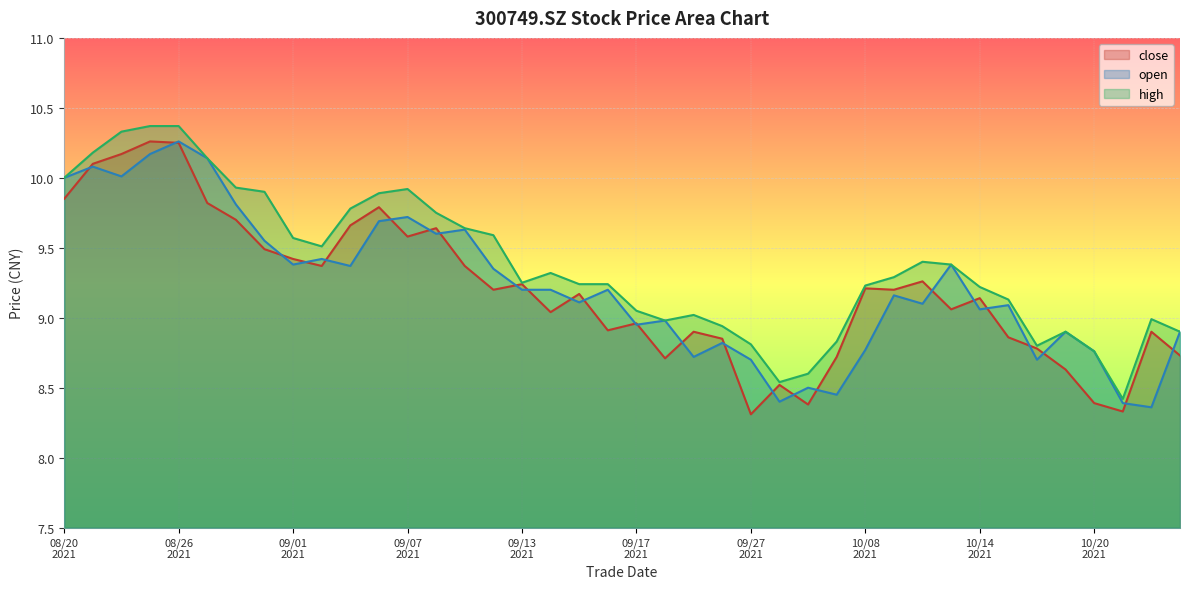

What is the greatest value displayed?

10.4